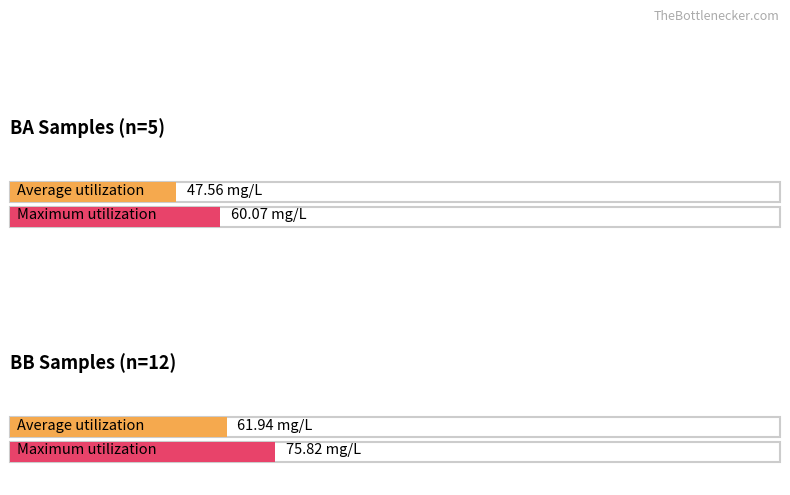

Are the bars grouped side by side (vs. stacked)?

Yes